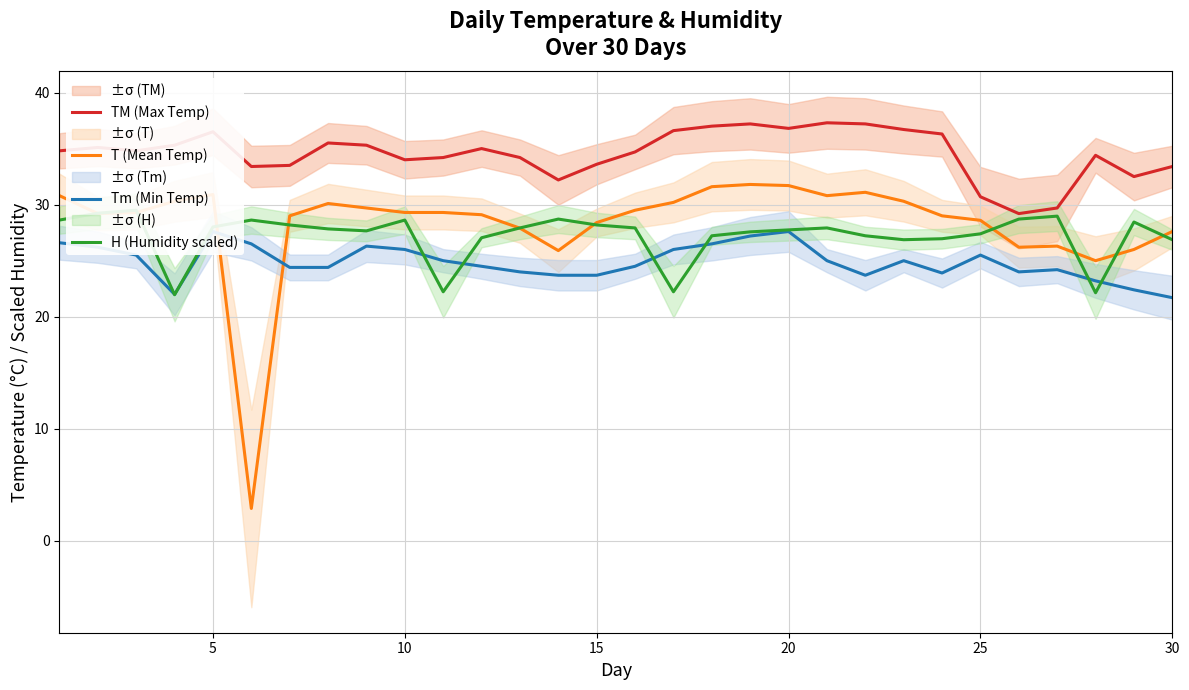

At how many categories does at least one series exceed 24?

30